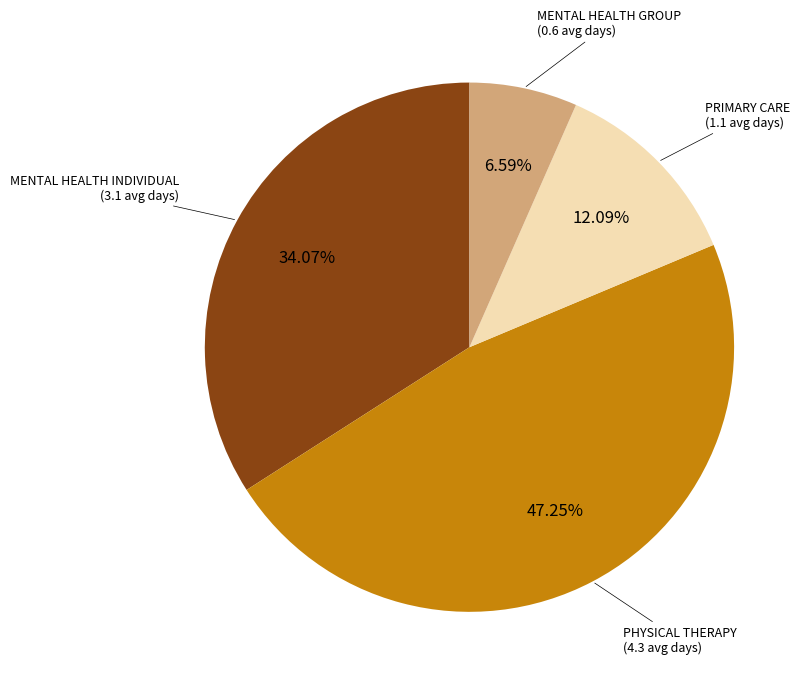

Count the number of slices in the pie.

4